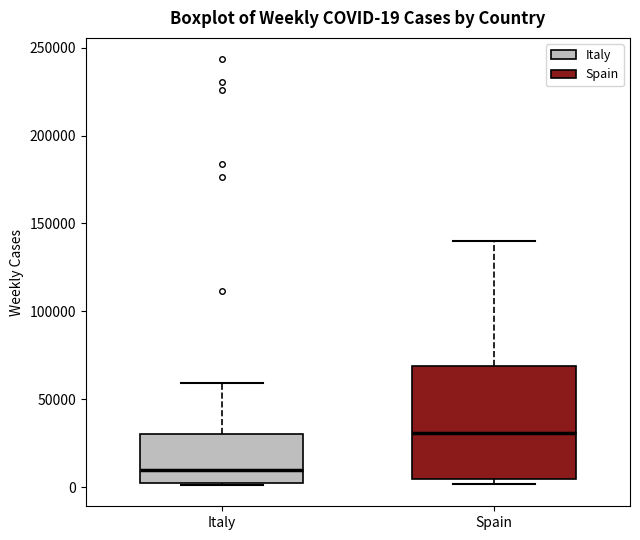

Which box's median line is the lowest?

Italy